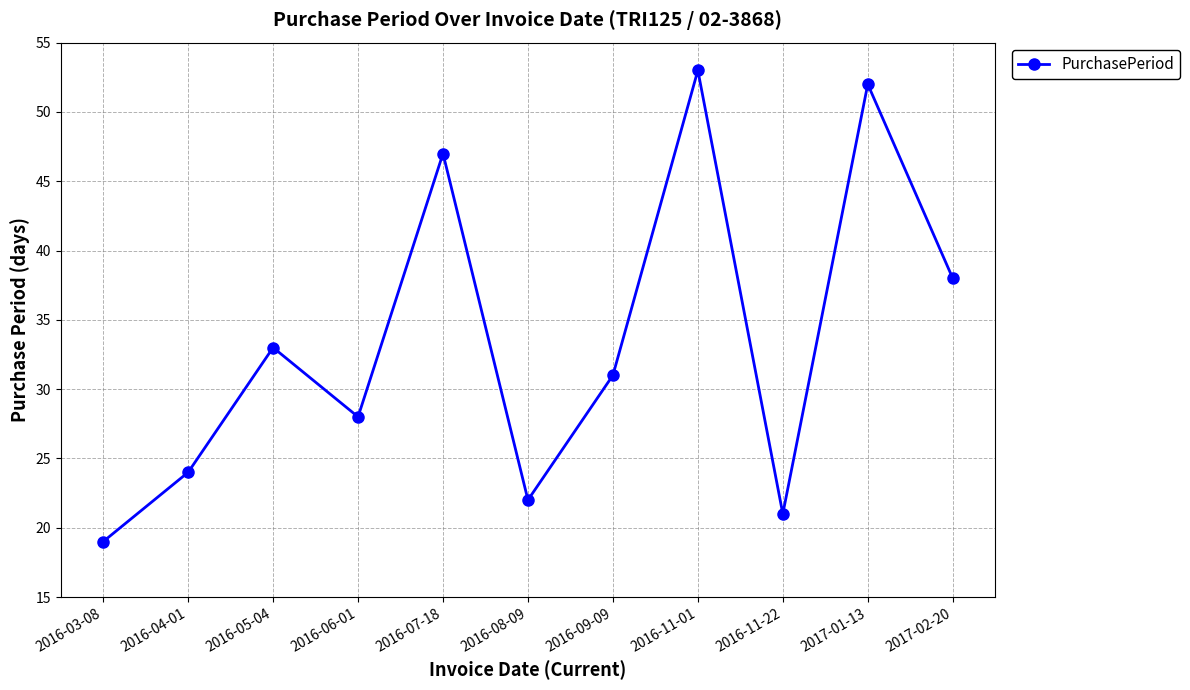

True or false: the data shows 28 at 2016-06-01.

True